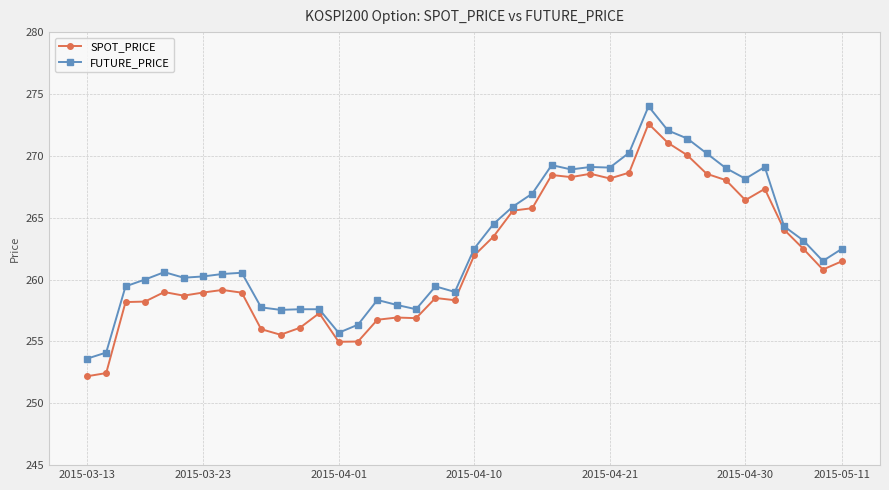

What is the value of the SPOT_PRICE point at the 36th from the left?

267.3